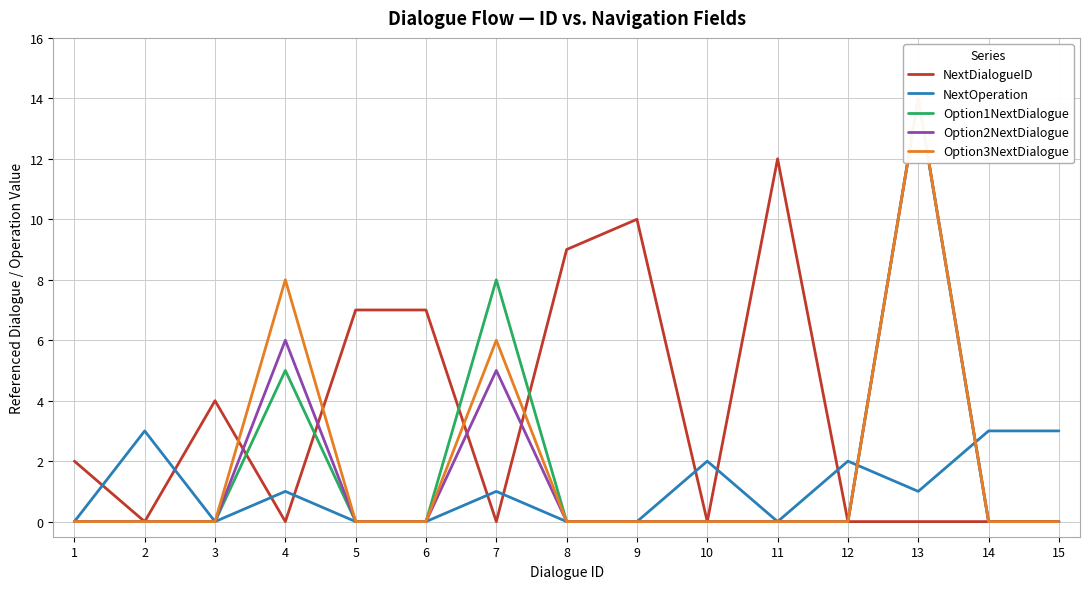

Where is Option1NextDialogue nearest to the value 7?

7